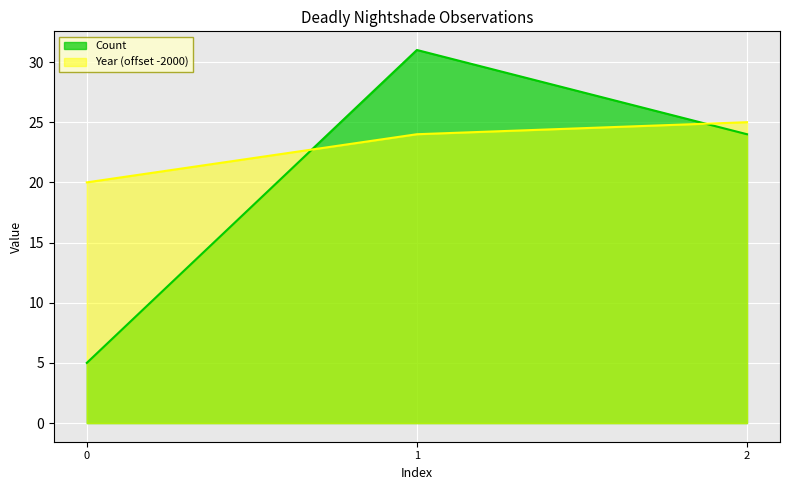

What is the value of the Year point at the 3rd from the left?

25